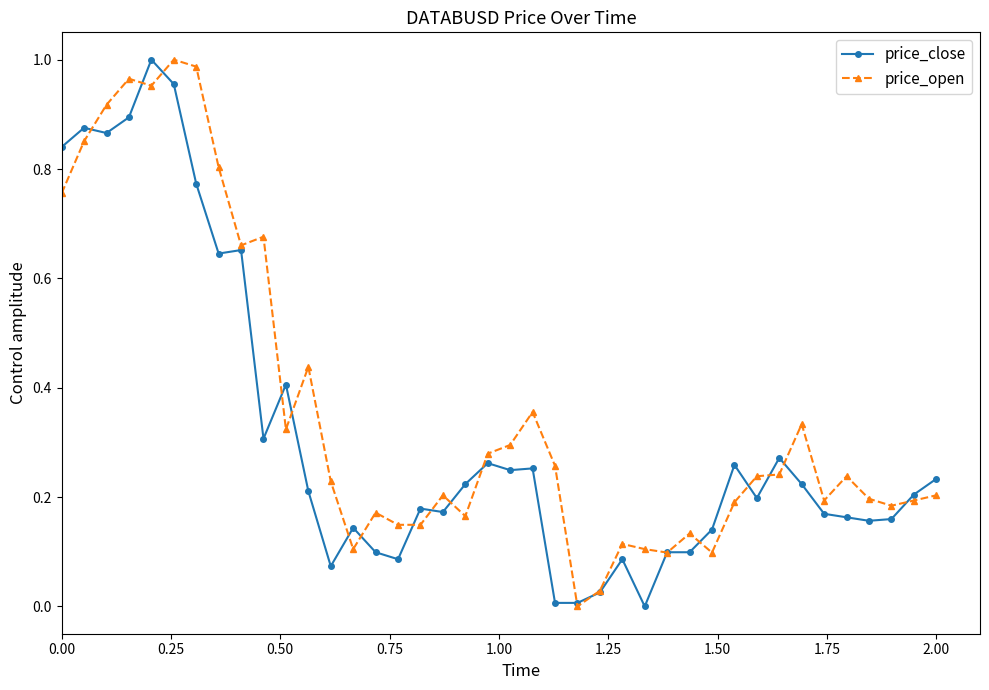

True or false: price_open has more than 1 points higher than both neighbors.

True